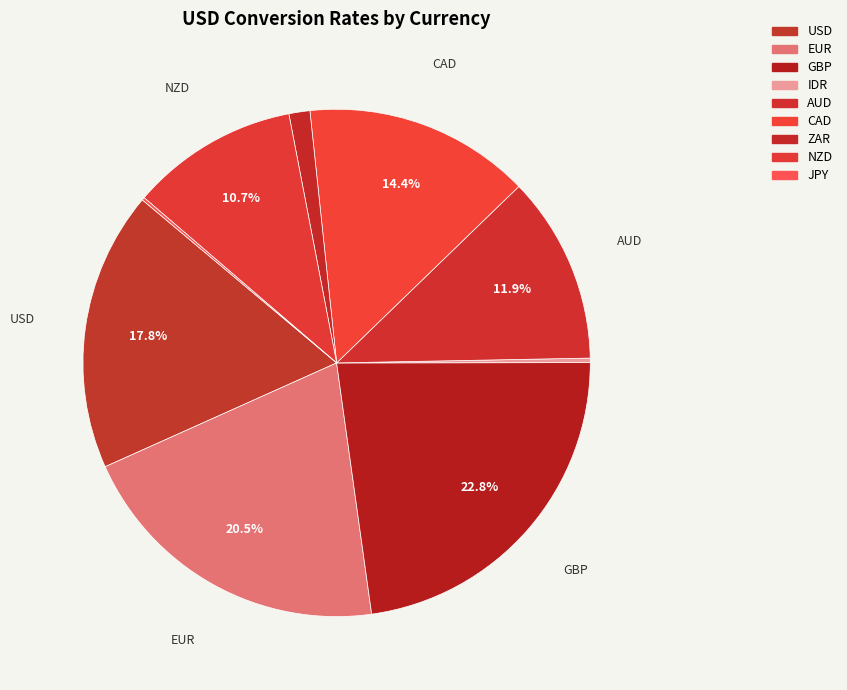

To the nearest percent, what is the combined percentage of ZAR and USD?

19%